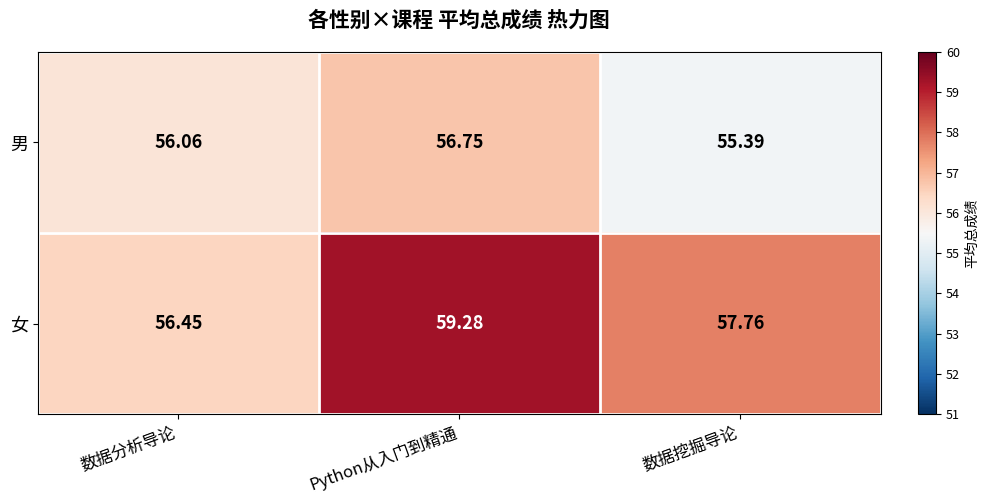

Which series changed the most between 数据分析导论 and Python从入门到精通?

女